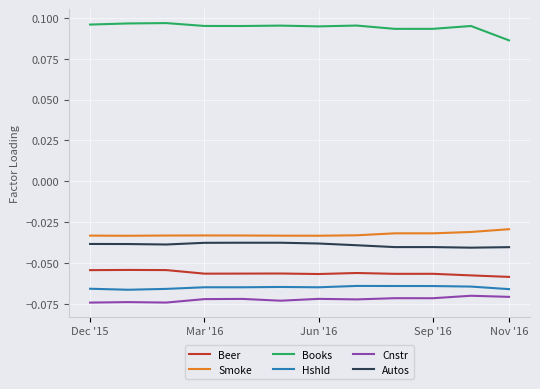

Which series has the largest total across all categories?

Books